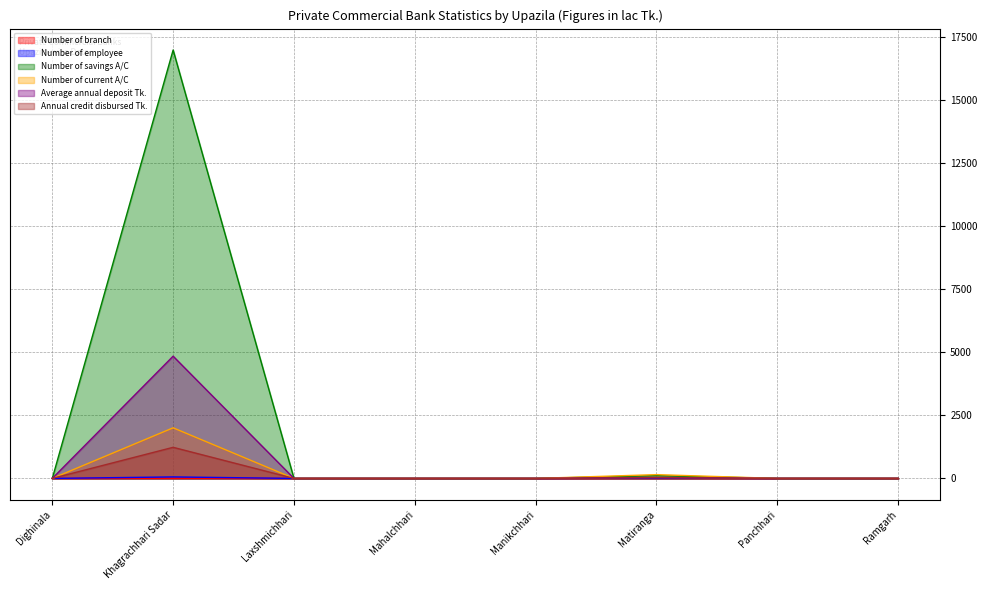

At which category does the chart reach its minimum across all series?

Dighinala